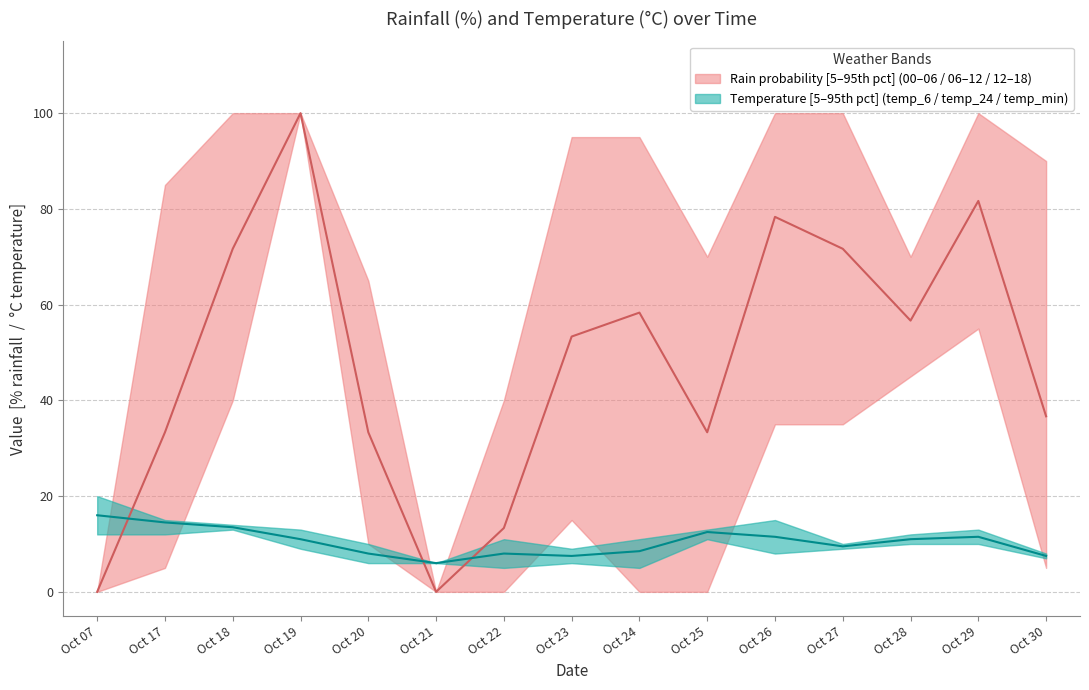

What value does the rain_06-12 series have at 2023-10-29, to the nearest 10?

100